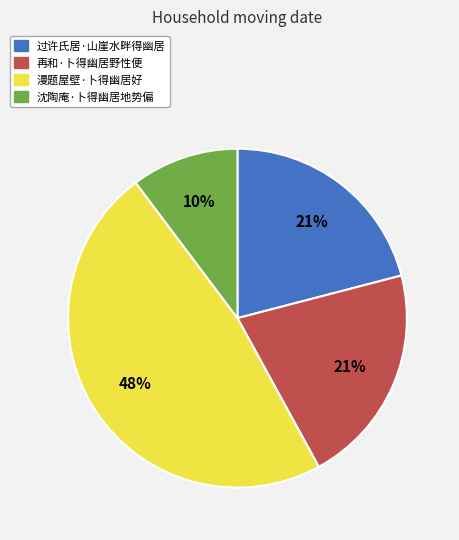

The 沈陶庵·卜得幽居地势偏 slice represents 18% of the pie. True or false?

False